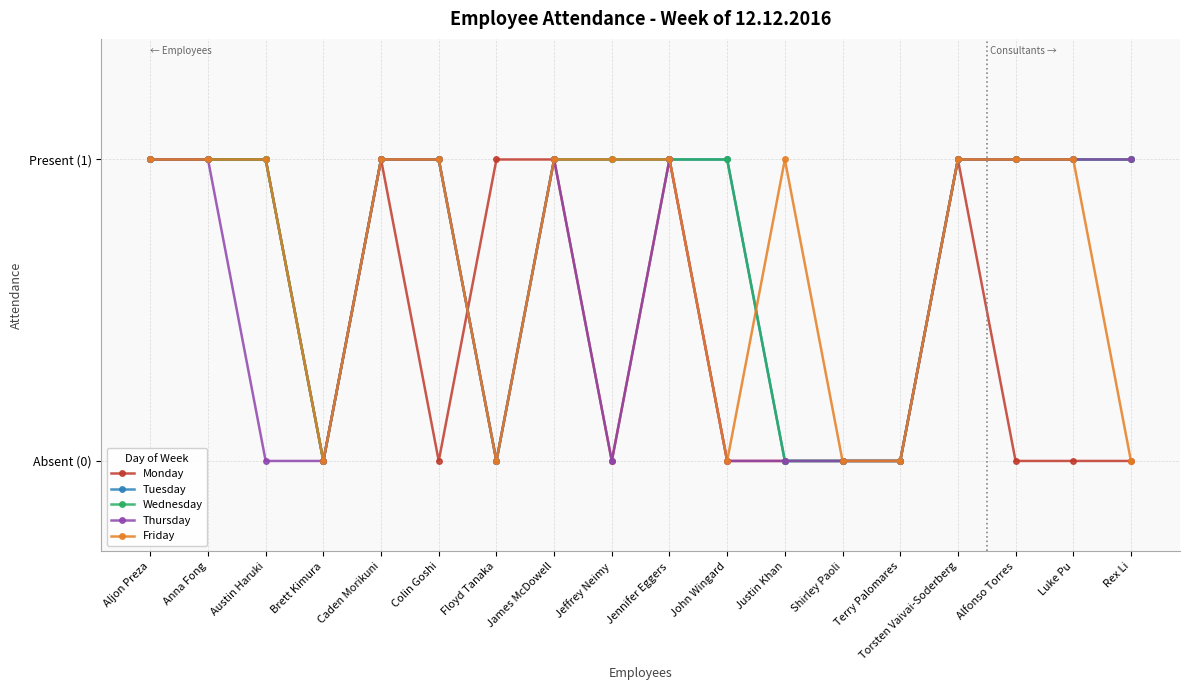

True or false: Thursday and Tuesday cross at least once.

False